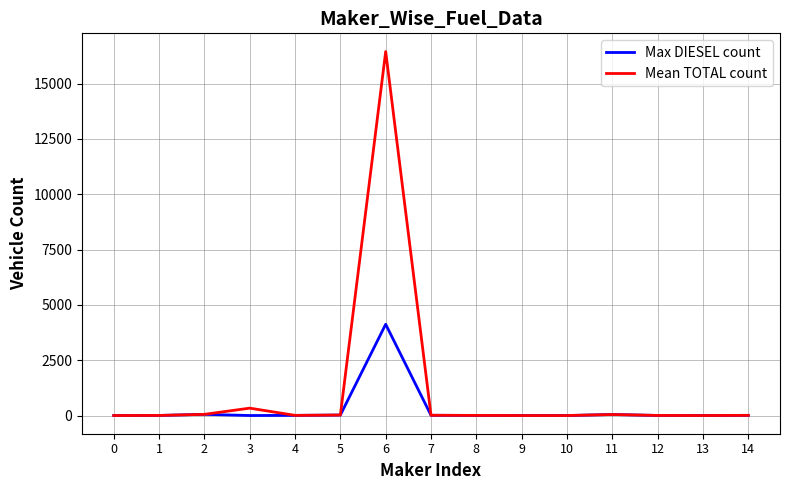

Is the value of Mean TOTAL count at 4 greater than the value of Max DIESEL count at 6?

No